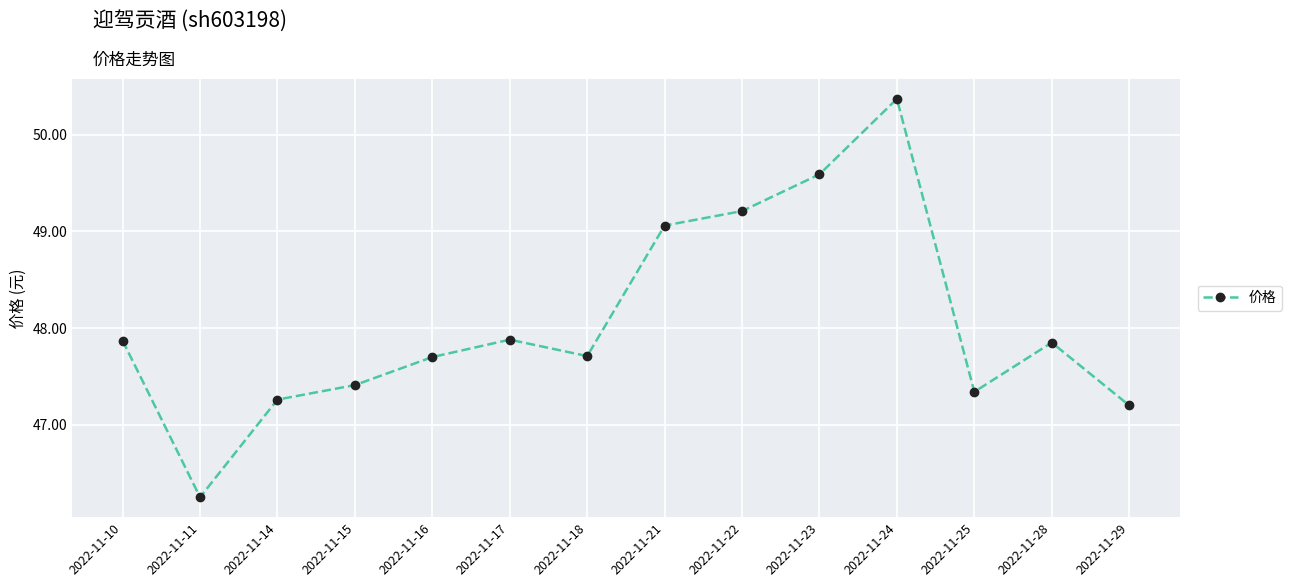

True or false: the data shows 82.9 at 2022-11-16.

False